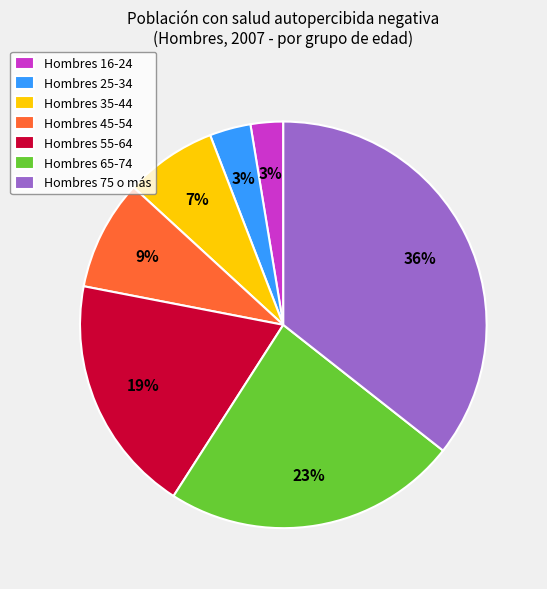

The Hombres 75 o más slice represents 36% of the pie. True or false?

True